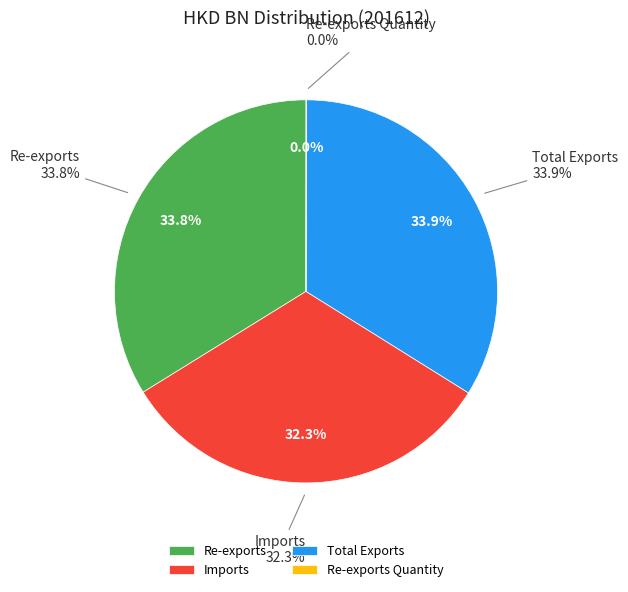

Which category has the smallest portion of the pie?

Re-exports Quantity